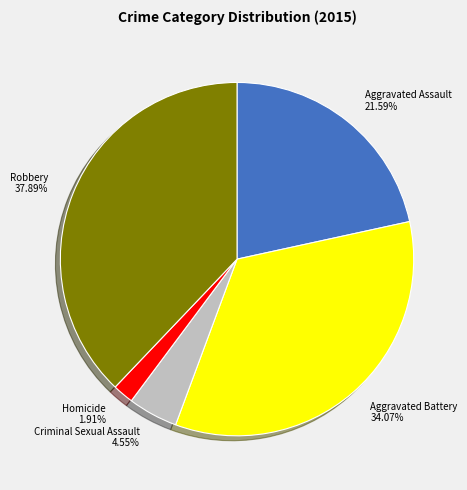

Which has a higher value, Aggravated Assault or Aggravated Battery?

Aggravated Battery